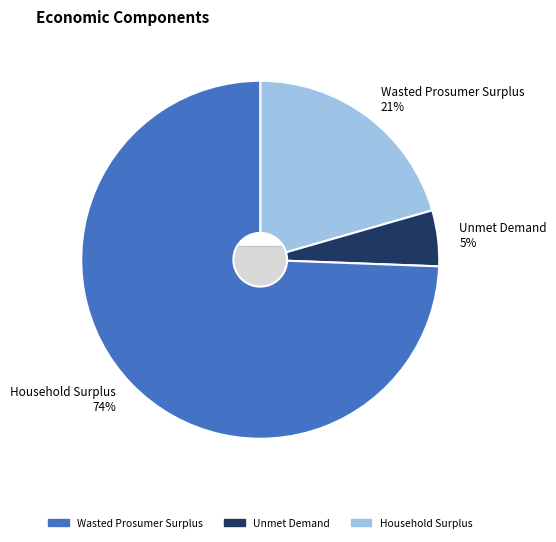

What is the largest slice in the pie chart?

Household Surplus